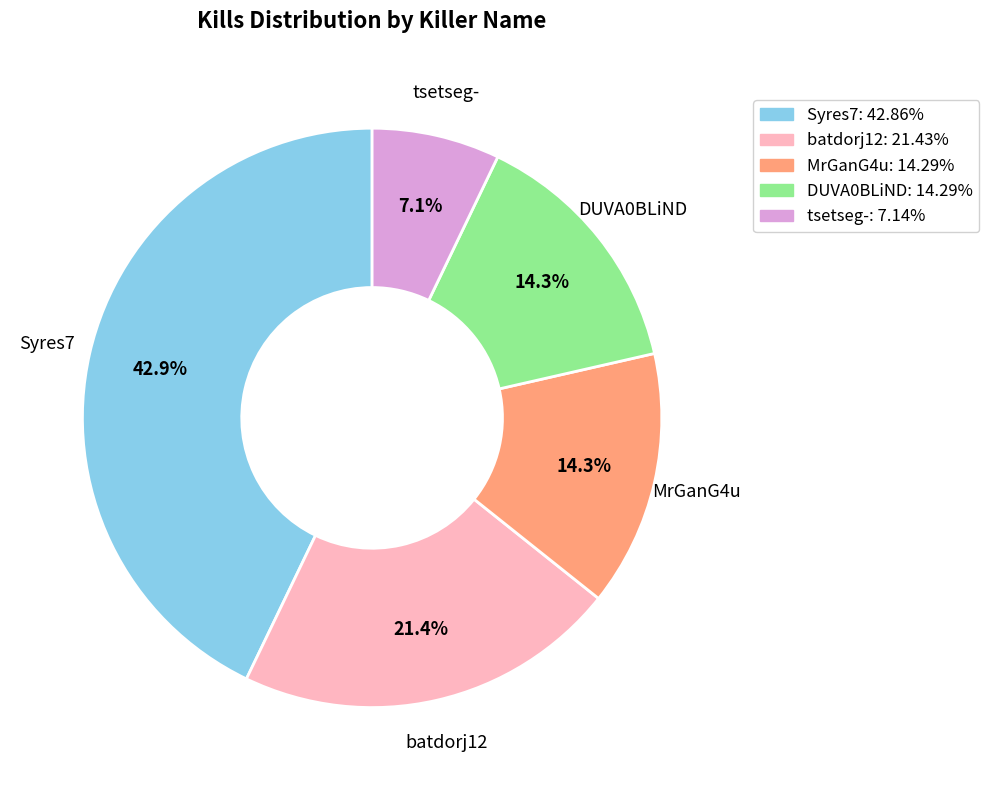

What percentage is the MrGanG4u slice, to the nearest percent?

14%